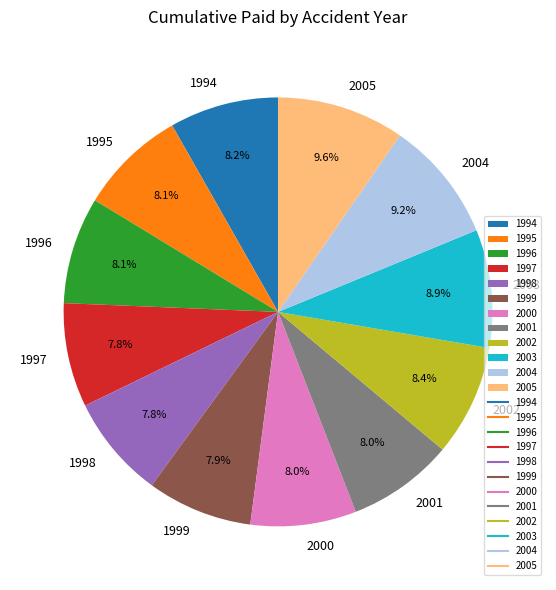

Is there a majority slice in this chart?

No